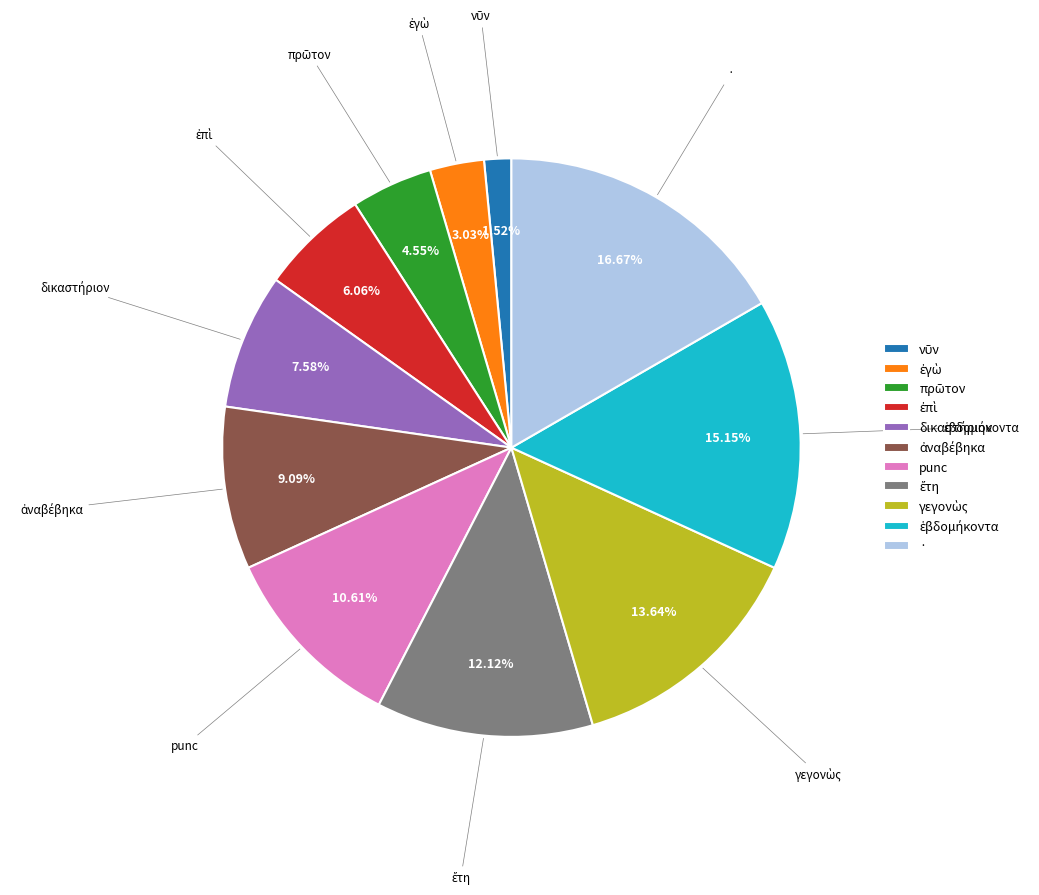

Which slice is the largest?

·